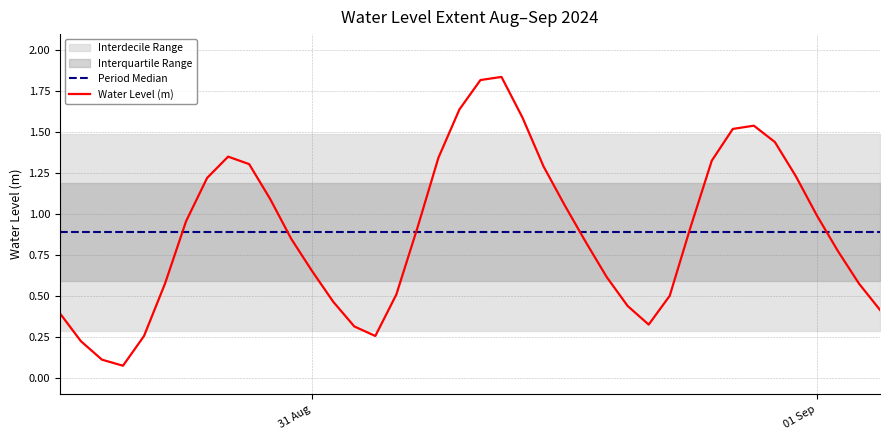

Which series has the largest range (max minus min)?

Water Level (m)